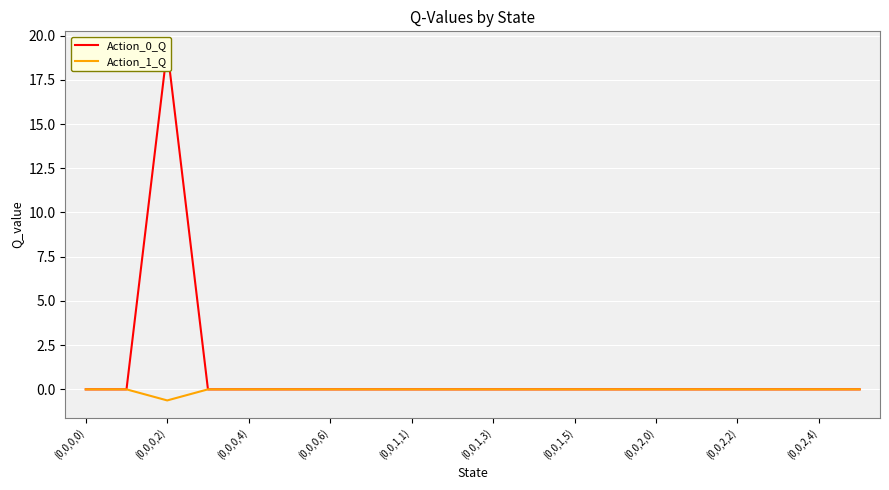

Rank the series at 13 from lowest to highest value.

Action_0_Q, Action_1_Q